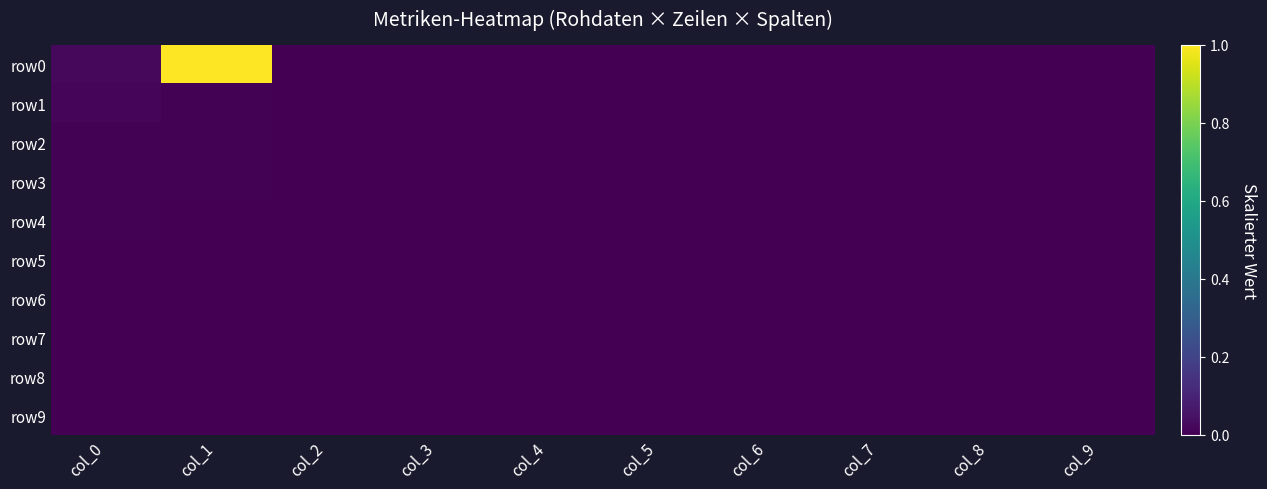

Reading left to right, list all the values displayed in this chart.

row0: col_0=0.0	col_1=1.0	col_2=0.0	col_3=0.0	col_4=0.0	col_5=0.0	col_6=0.0	col_7=0.0	col_8=0.0	col_9=0.0
row1: col_0=0.0	col_1=0.0	col_2=0.0	col_3=0.0	col_4=0.0	col_5=0.0	col_6=0.0	col_7=0.0	col_8=0.0	col_9=0.0
row2: col_0=0.0	col_1=0.0	col_2=0.0	col_3=0.0	col_4=0.0	col_5=0.0	col_6=0.0	col_7=0.0	col_8=0.0	col_9=0.0
row3: col_0=0.0	col_1=0.0	col_2=0.0	col_3=0.0	col_4=0.0	col_5=0.0	col_6=0.0	col_7=0.0	col_8=0.0	col_9=0.0
row4: col_0=0.0	col_1=0.0	col_2=0.0	col_3=0.0	col_4=0.0	col_5=0.0	col_6=0.0	col_7=0.0	col_8=0.0	col_9=0.0
row5: col_0=0.0	col_1=0.0	col_2=0.0	col_3=0.0	col_4=0.0	col_5=0.0	col_6=0.0	col_7=0.0	col_8=0.0	col_9=0.0
row6: col_0=0.0	col_1=0.0	col_2=0.0	col_3=0.0	col_4=0.0	col_5=0.0	col_6=0.0	col_7=0.0	col_8=0.0	col_9=0.0
row7: col_0=0.0	col_1=0.0	col_2=0.0	col_3=0.0	col_4=0.0	col_5=0.0	col_6=0.0	col_7=0.0	col_8=0.0	col_9=0.0
row8: col_0=0.0	col_1=0.0	col_2=0.0	col_3=0.0	col_4=0.0	col_5=0.0	col_6=0.0	col_7=0.0	col_8=0.0	col_9=0.0
row9: col_0=0.0	col_1=0.0	col_2=0.0	col_3=0.0	col_4=0.0	col_5=0.0	col_6=0.0	col_7=0.0	col_8=0.0	col_9=0.0